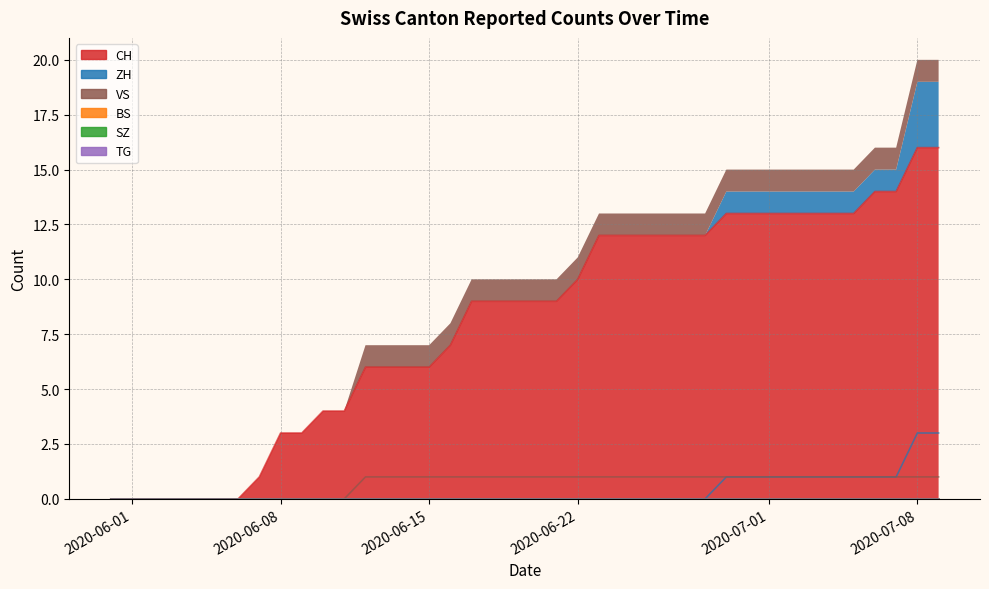

At which category does the chart reach its minimum across all series?

2020-05-31